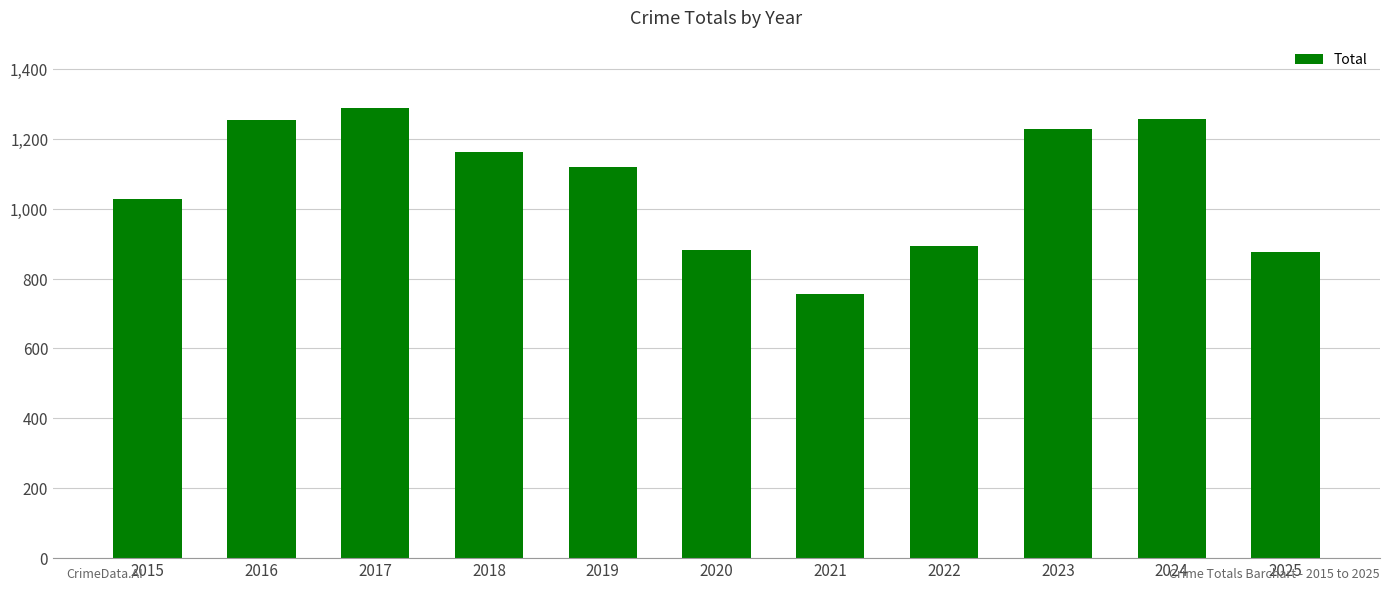

At which category does the chart reach its minimum across all series?

2021